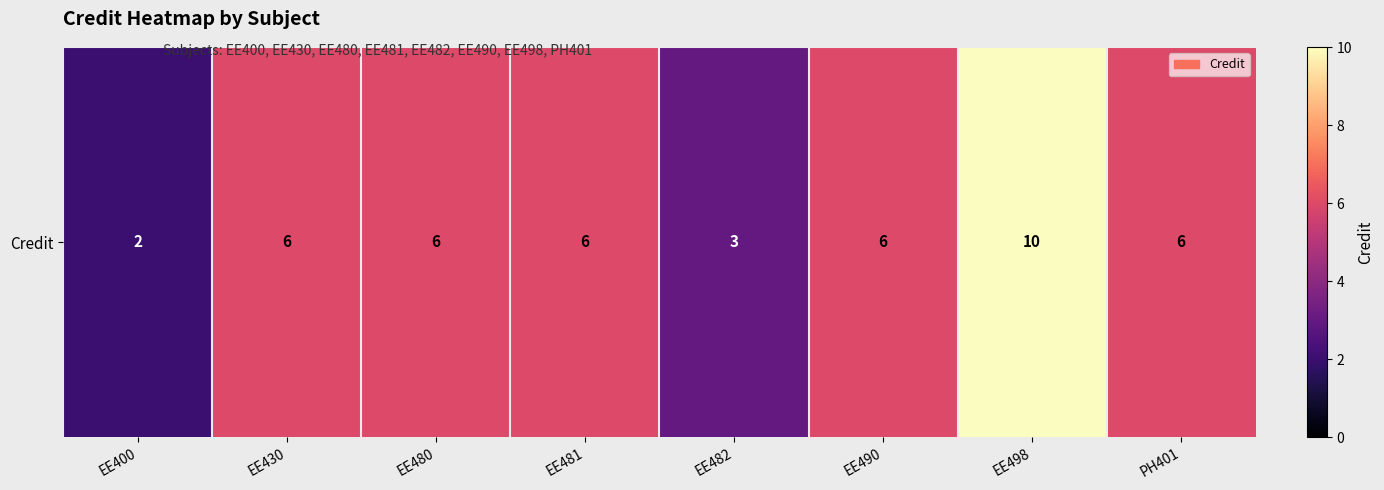

At which label does the data first exceed 6?

EE498